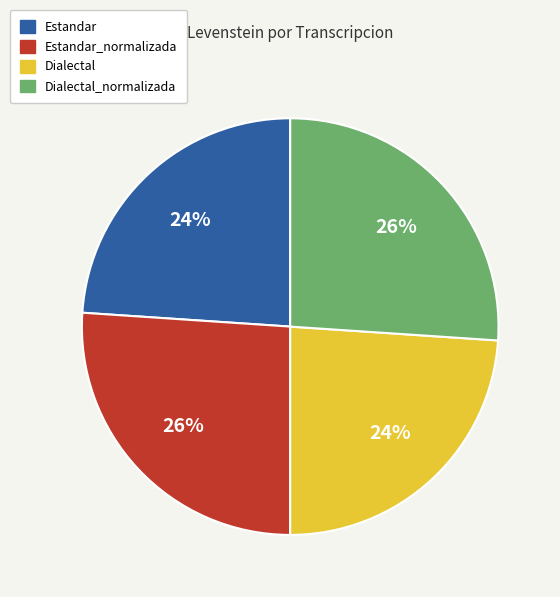

How many slices are in this pie chart?

4